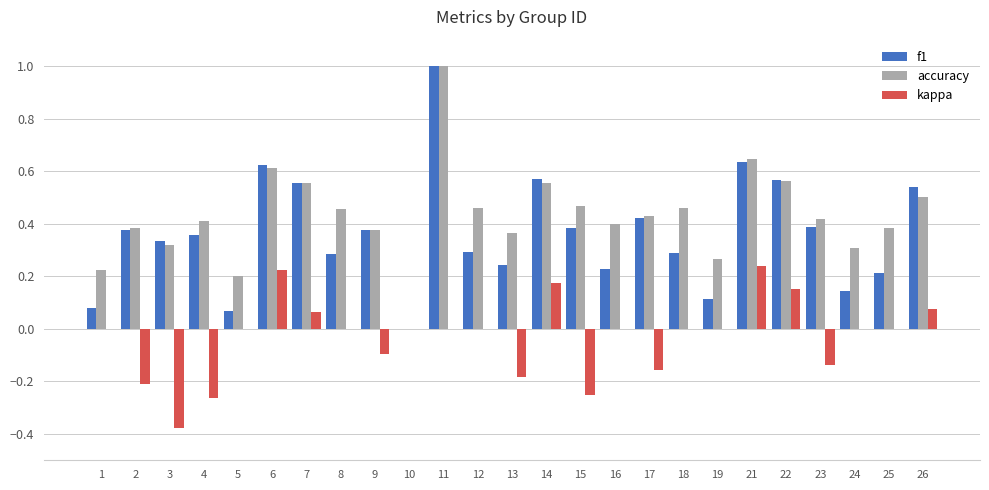

What is the sum of the f1 values at 2 and 11?

1.4